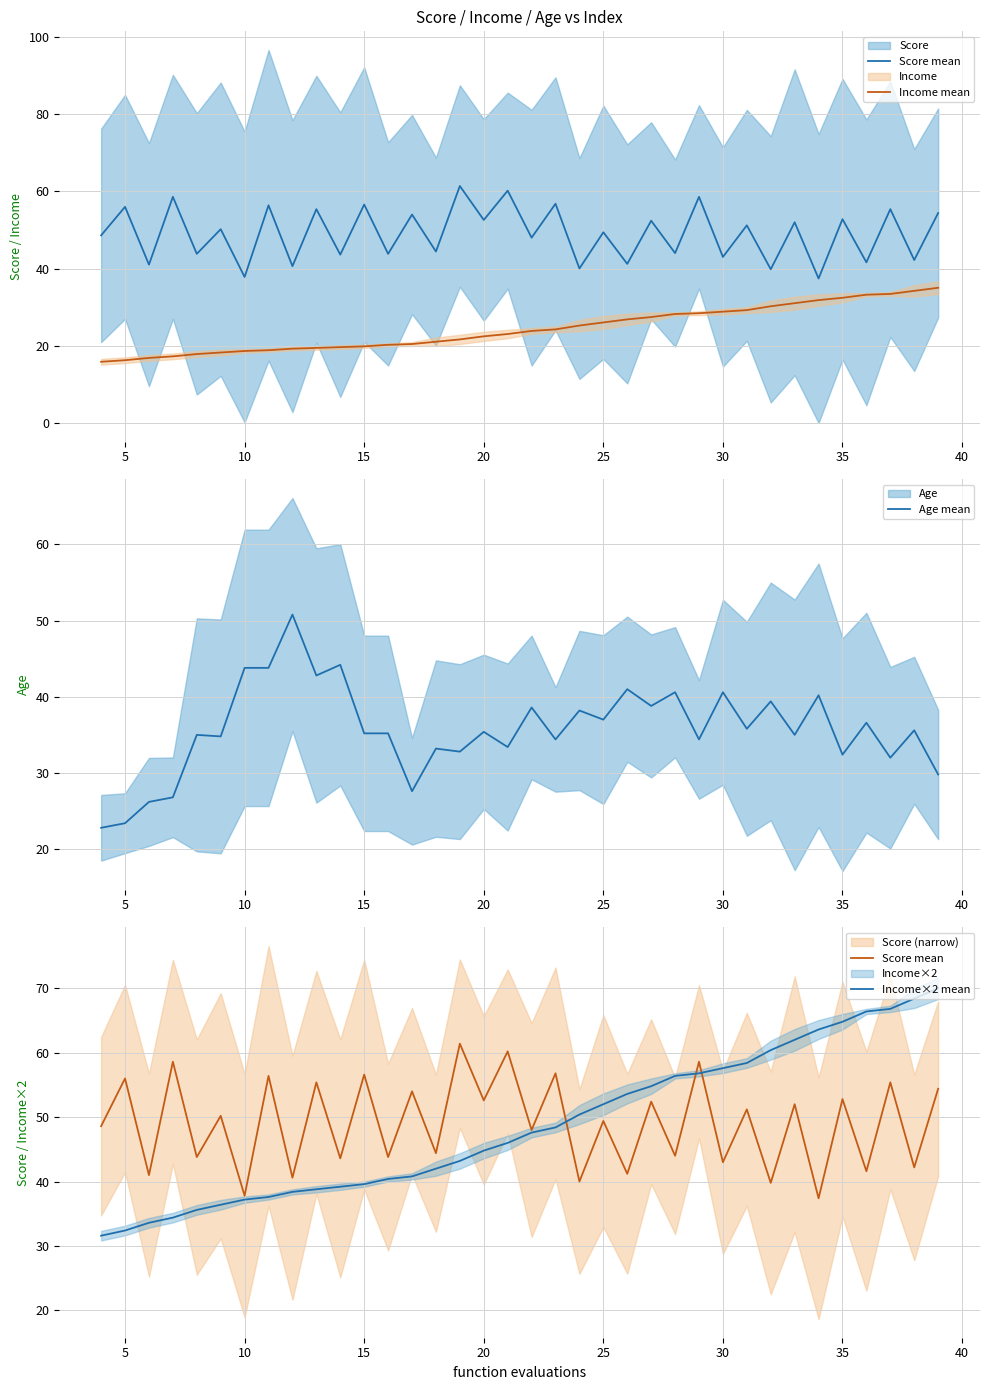

Reading left to right, extract all data points from this chart.

Score mean: 48.6	56.0	41.0	58.6	43.8	50.2	37.8	56.4	40.6	55.4	43.6	56.6	43.8	54.0	44.4	61.4	52.6	60.2	48.0	56.8	40.0	49.4	41.2	52.4	44.0	58.6	43.0	51.2	39.8	52.0	37.4	52.8	41.6	55.4	42.2	54.4
Income mean: 15.8	16.2	16.8	17.2	17.8	18.2	18.6	18.8	19.2	19.4	19.6	19.8	20.2	20.4	21.0	21.6	22.4	23.0	23.8	24.2	25.2	26.0	26.8	27.4	28.2	28.4	28.8	29.2	30.2	31.0	31.8	32.4	33.2	33.4	34.2	35.0
Age mean: 22.8	23.4	26.2	26.8	35.0	34.8	43.8	43.8	50.8	42.8	44.2	35.2	35.2	27.6	33.2	32.8	35.4	33.4	38.6	34.4	38.2	37.0	41.0	38.8	40.6	34.4	40.6	35.8	39.4	35.0	40.2	32.4	36.6	32.0	35.6	29.8
Income×2 mean: 31.6	32.4	33.6	34.4	35.6	36.4	37.2	37.6	38.4	38.8	39.2	39.6	40.4	40.8	42.0	43.2	44.8	46.0	47.6	48.4	50.4	52.0	53.6	54.8	56.4	56.8	57.6	58.4	60.4	62.0	63.6	64.8	66.4	66.8	68.4	70.0